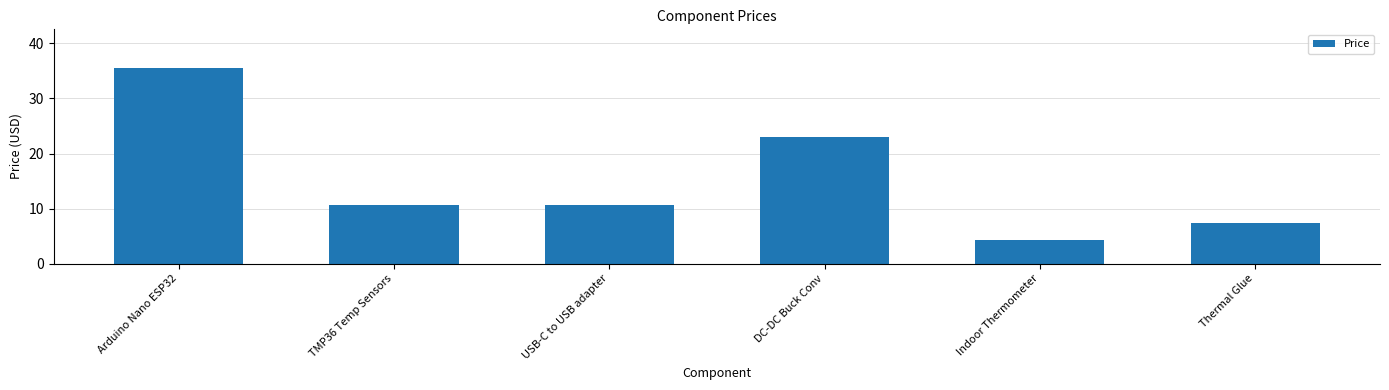

What is the value of the 6th bar from the left?

7.5